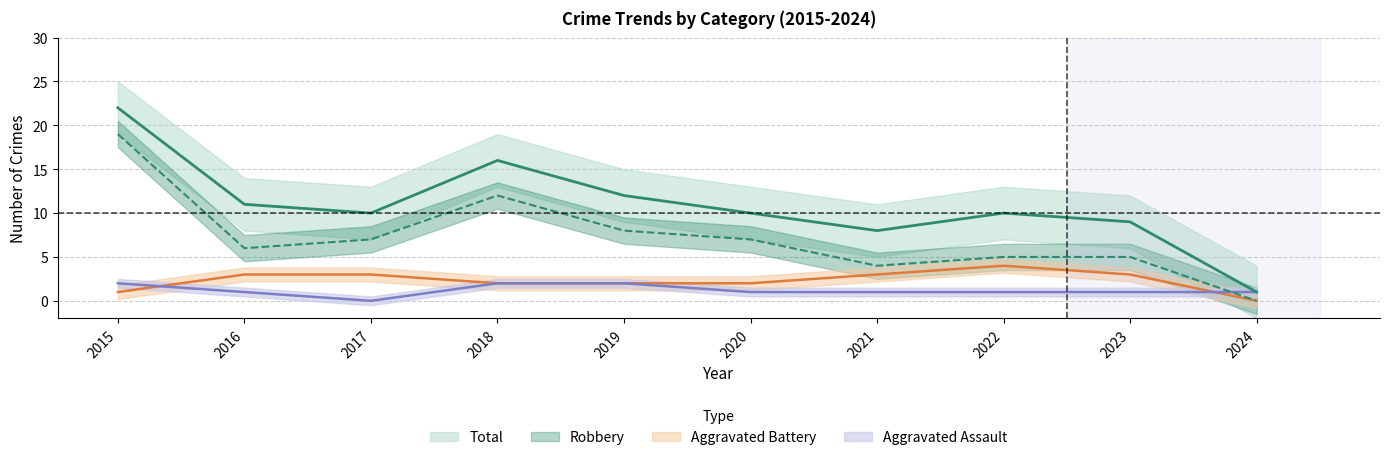

True or false: Robbery and Total intersect in this chart.

False